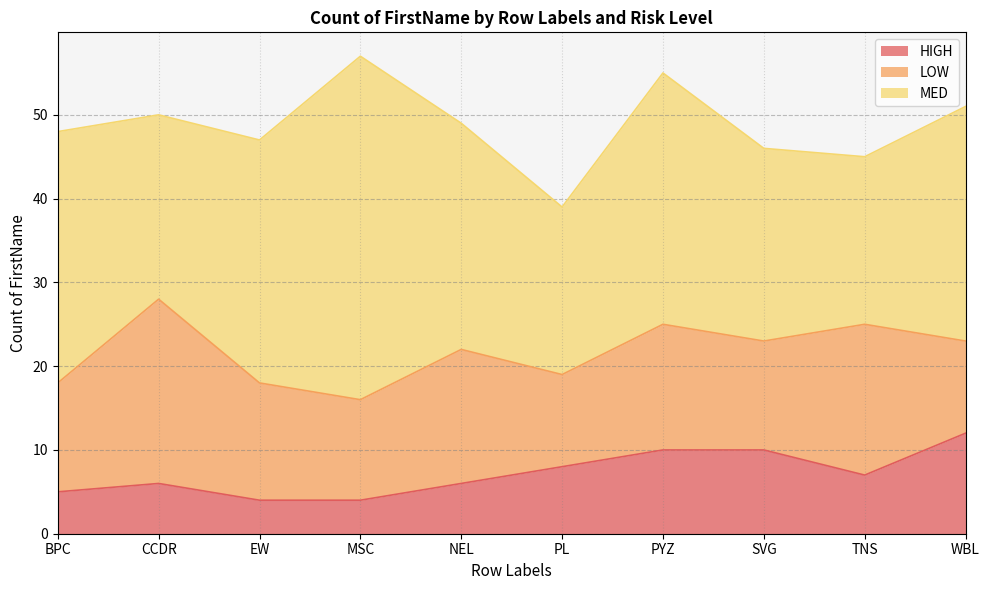

What is the lowest value of the LOW series?

11